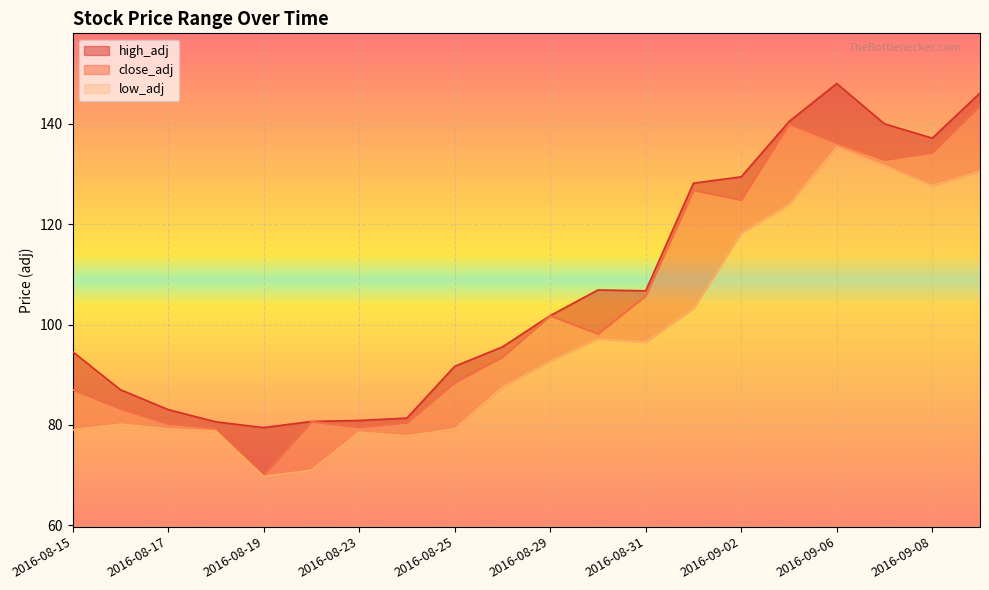

What is the sum of all high_adj values?

2139.7